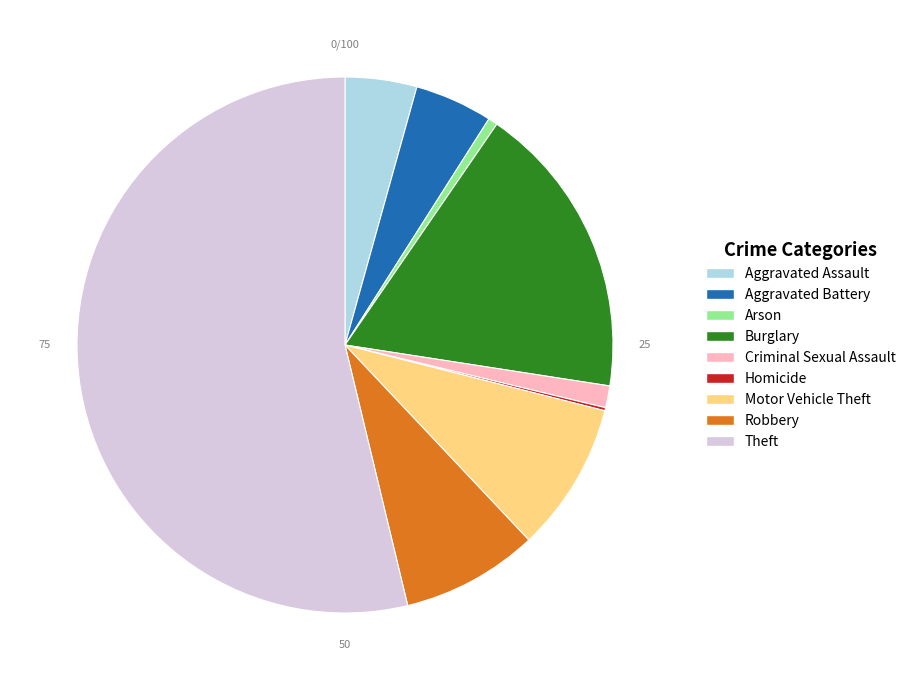

Between Criminal Sexual Assault and Motor Vehicle Theft, which is larger?

Motor Vehicle Theft